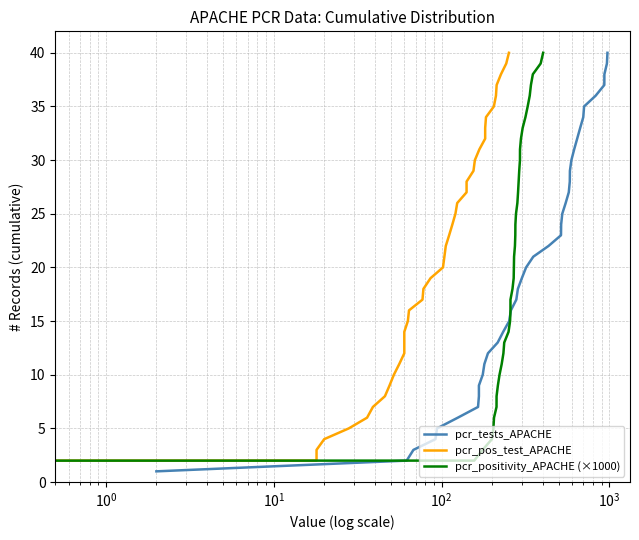

True or false: pcr_tests_APACHE has more than 1 interior local peaks.

False